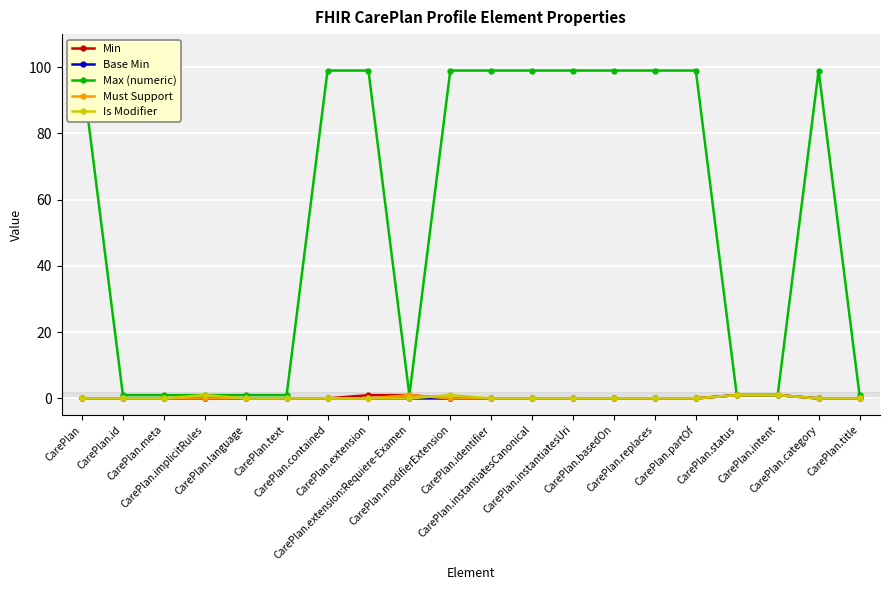

True or false: Min and Base Min cross at least once.

False